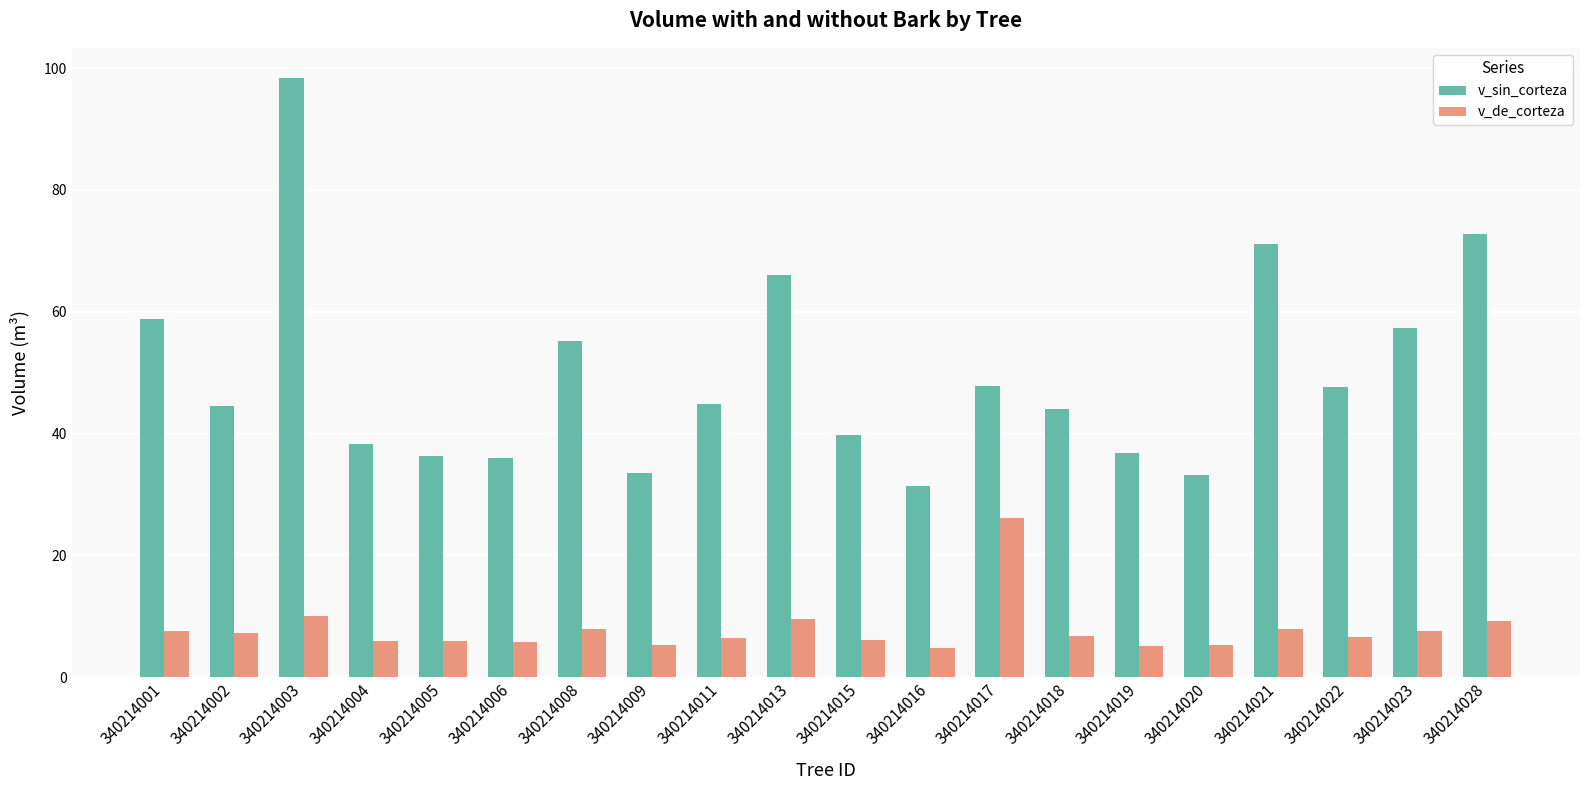

Where does the v_de_corteza series first go above 6?

340214001